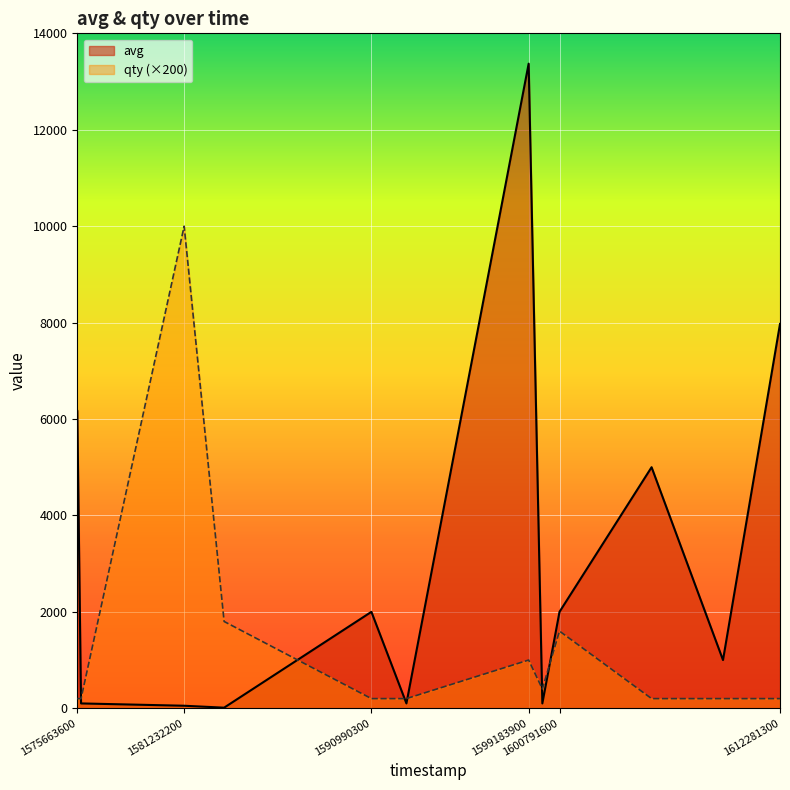

True or false: avg has a value of 141 at 1599897600.

False